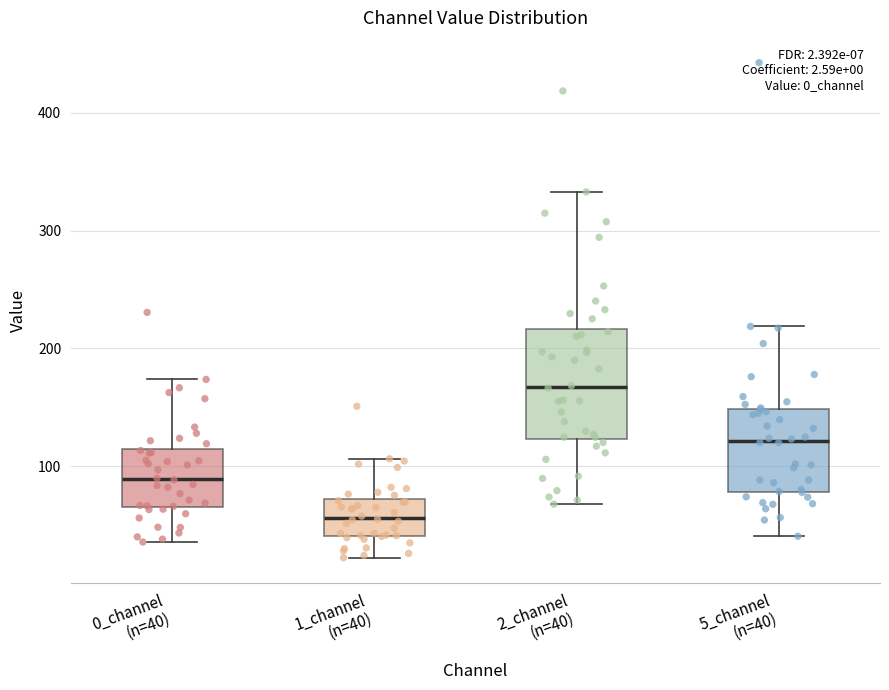

Which box's median line is the lowest?

1_channel (n=40)